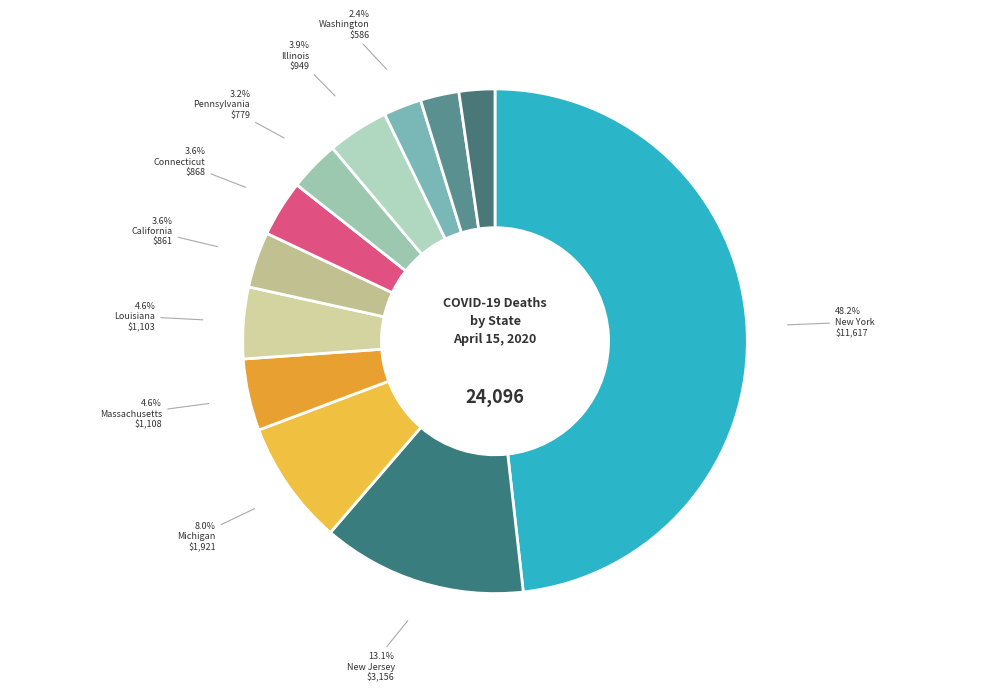

What is the largest slice in the pie chart?

New York